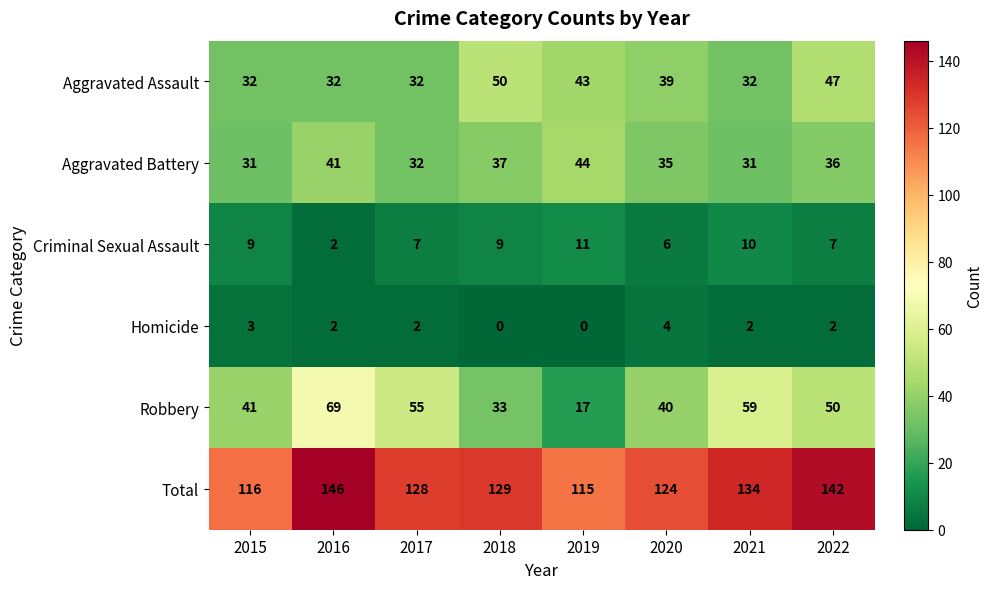

True or false: Homicide has a value of 2 at 2021.

True